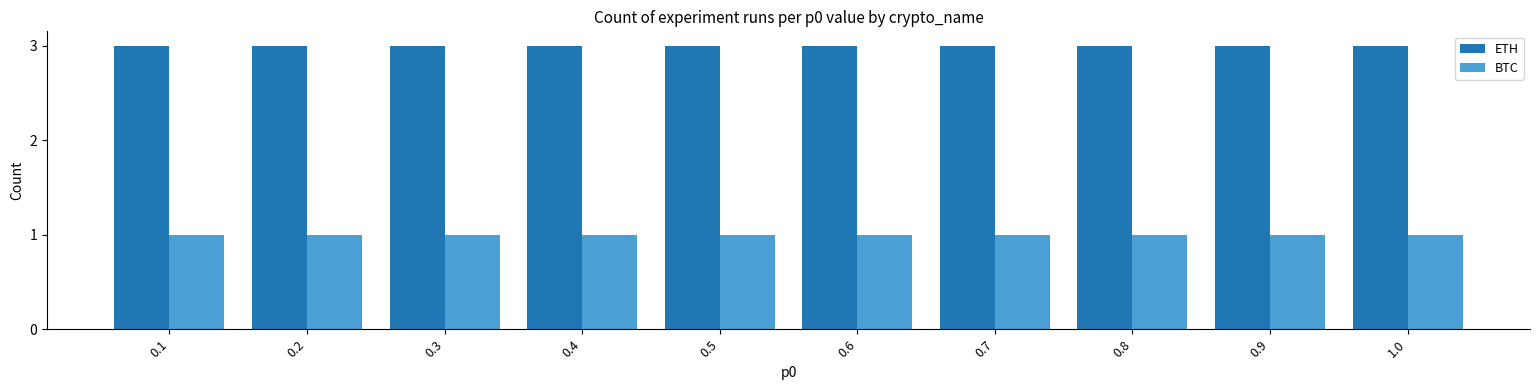

At how many categories does at least one series exceed 1?

10